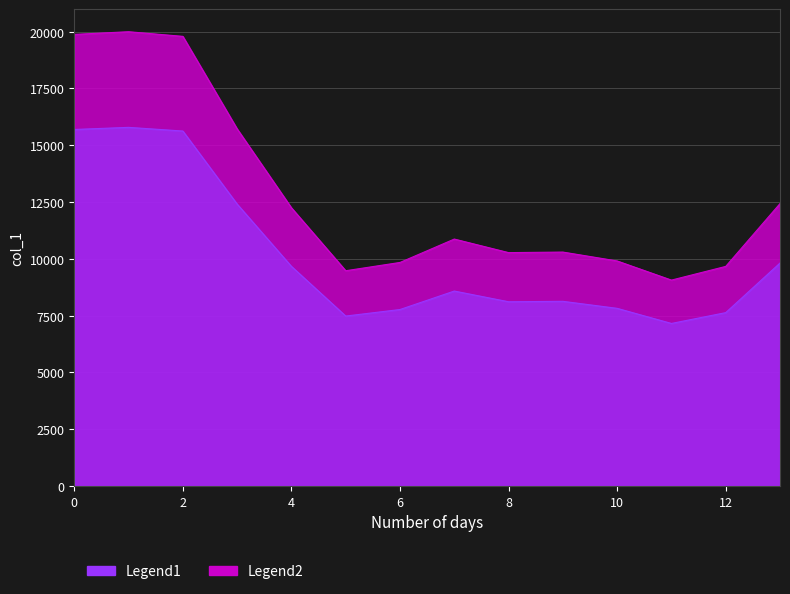

True or false: the data shows 27459.7 at 3.

False